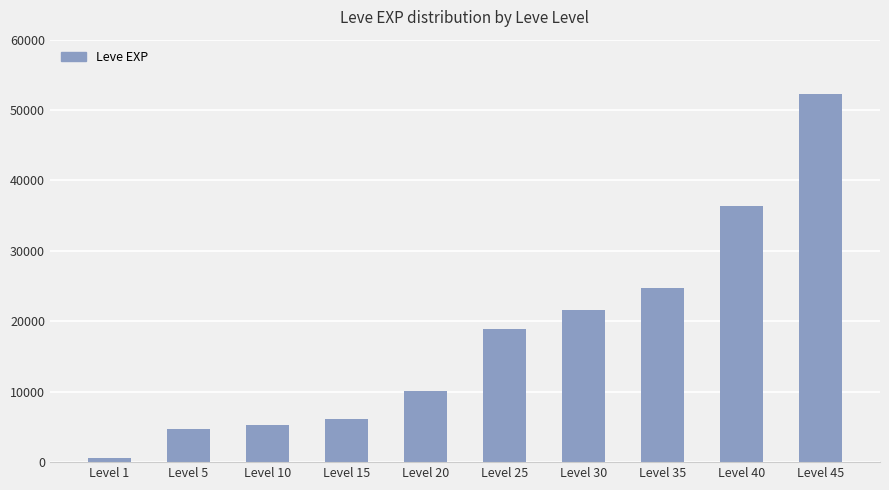

What is the minimum value shown in the chart?

630